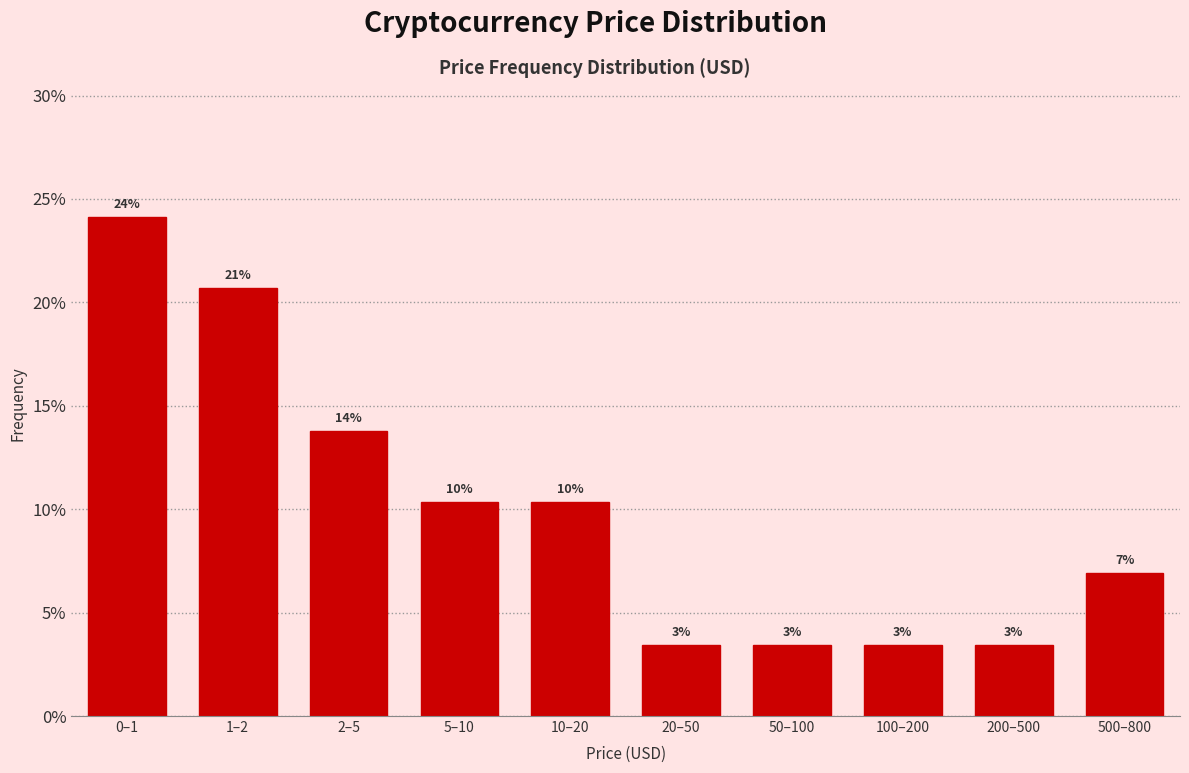

How many bars are there in total?

10